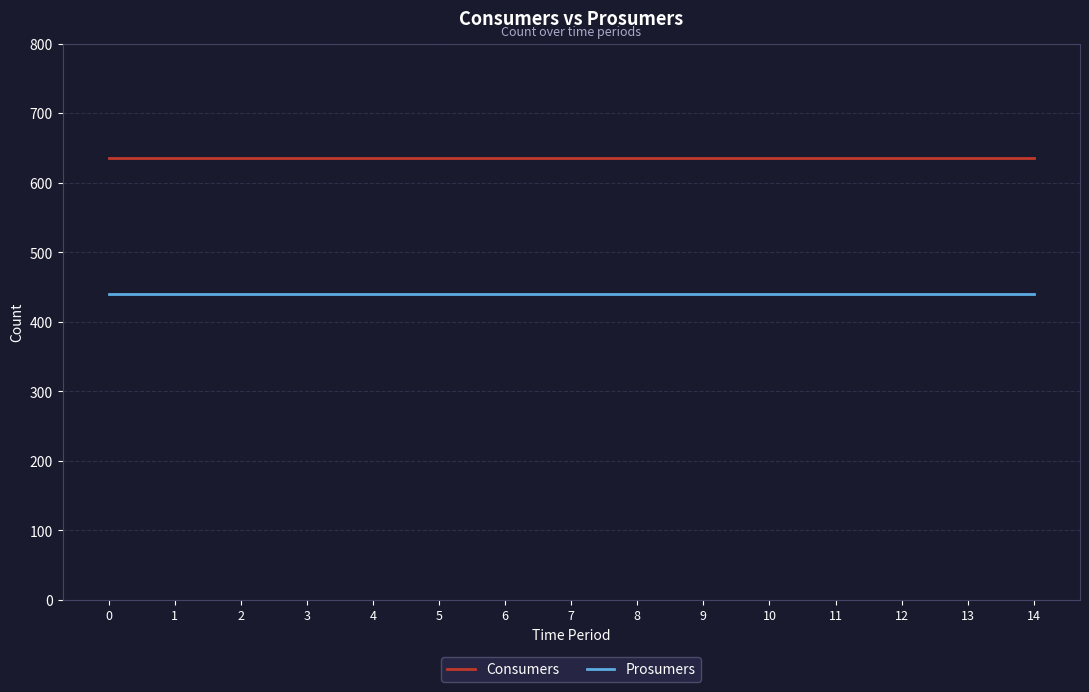

List the series in order of their overall mean, lowest first.

Prosumers, Consumers